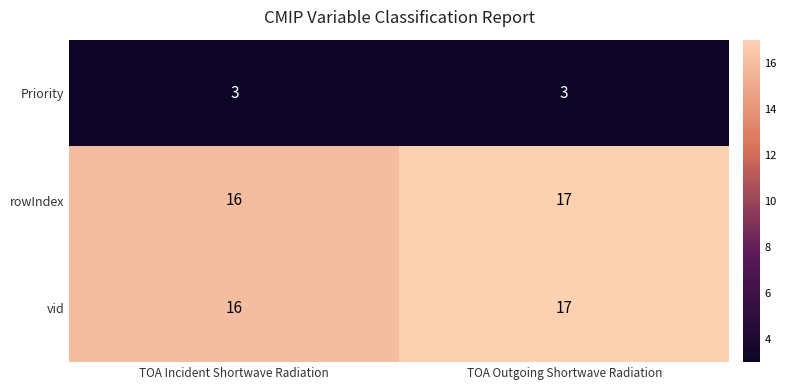

Reading left to right, list all the values displayed in this chart.

Priority: 3	3
rowIndex: 16	17
vid: 16	17